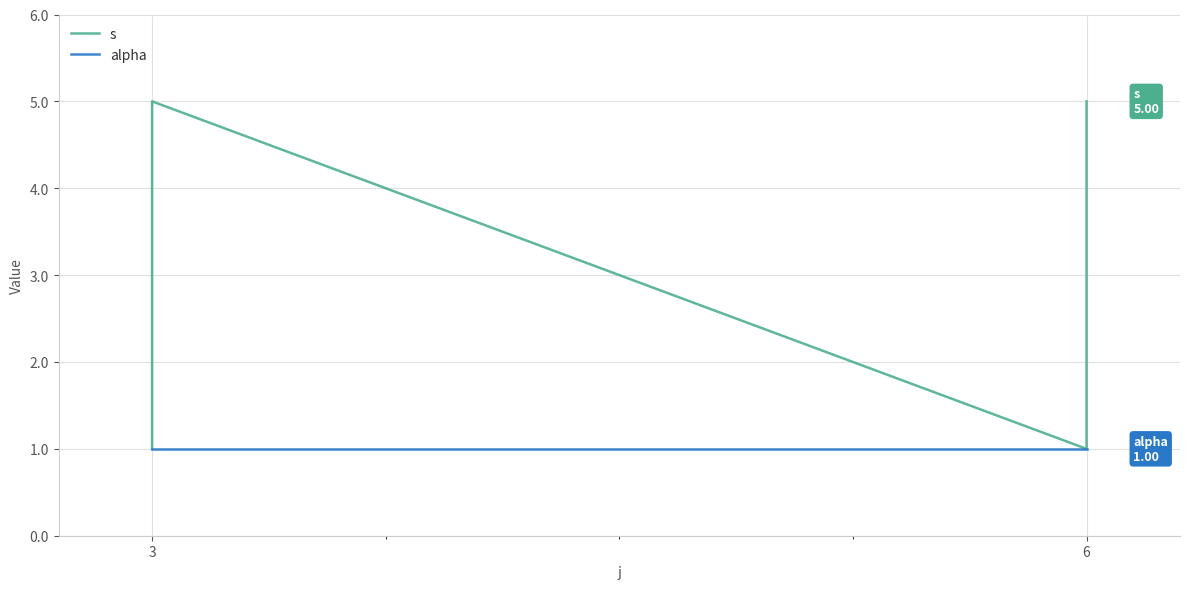

What is the minimum value shown in the chart?

1